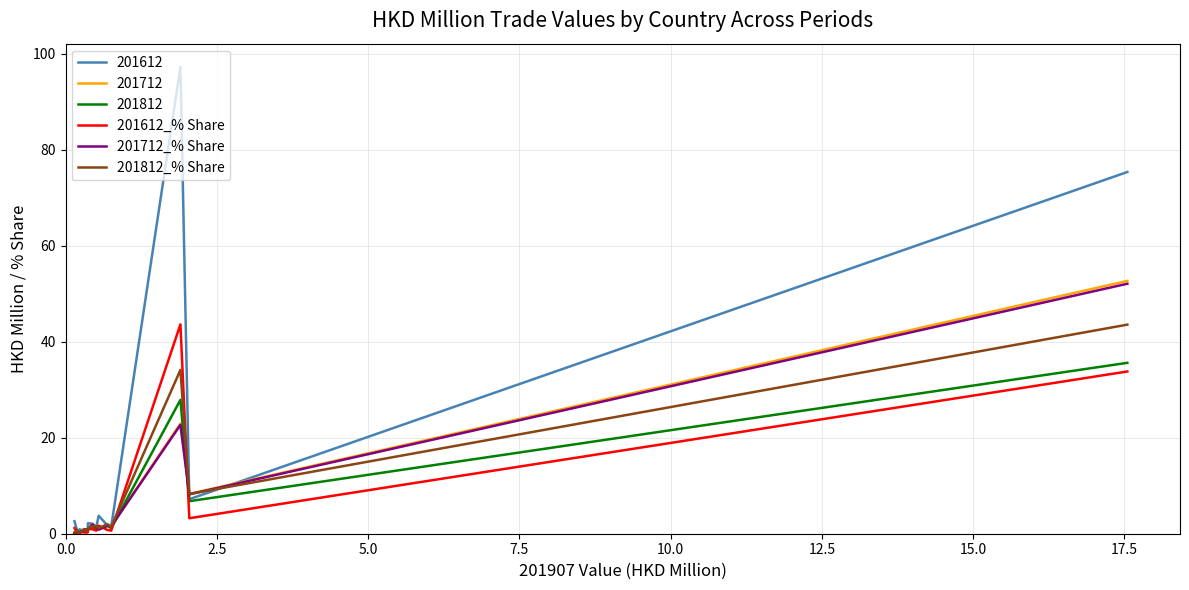

Which series has the largest total across all categories?

201612